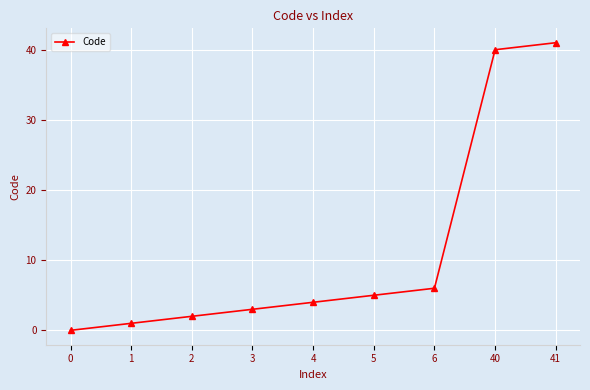

How many distinct data groups are displayed?

1